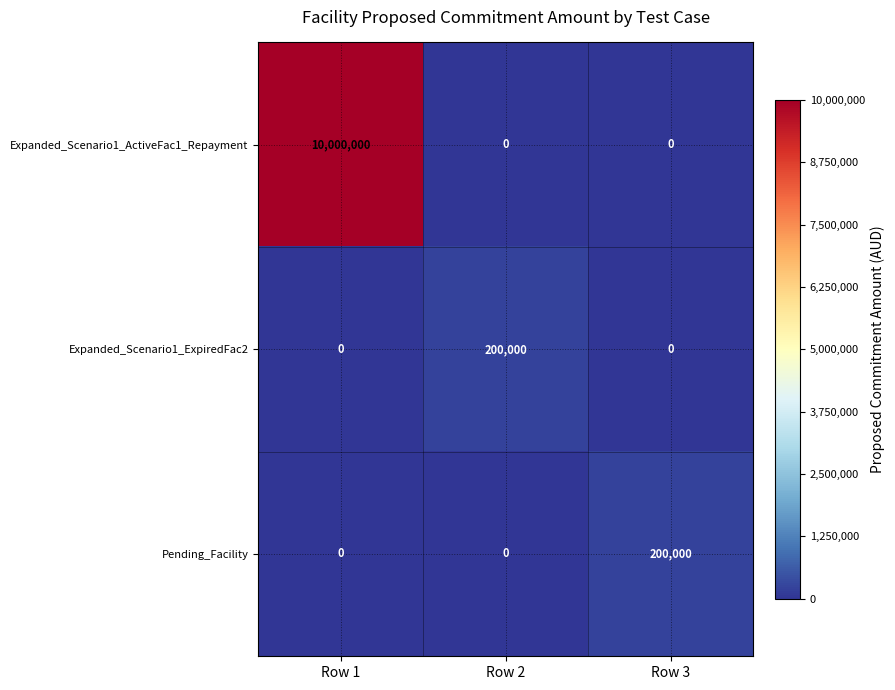

What is the difference between the Pending_Facility values at Row 1 and Row 3?

200000